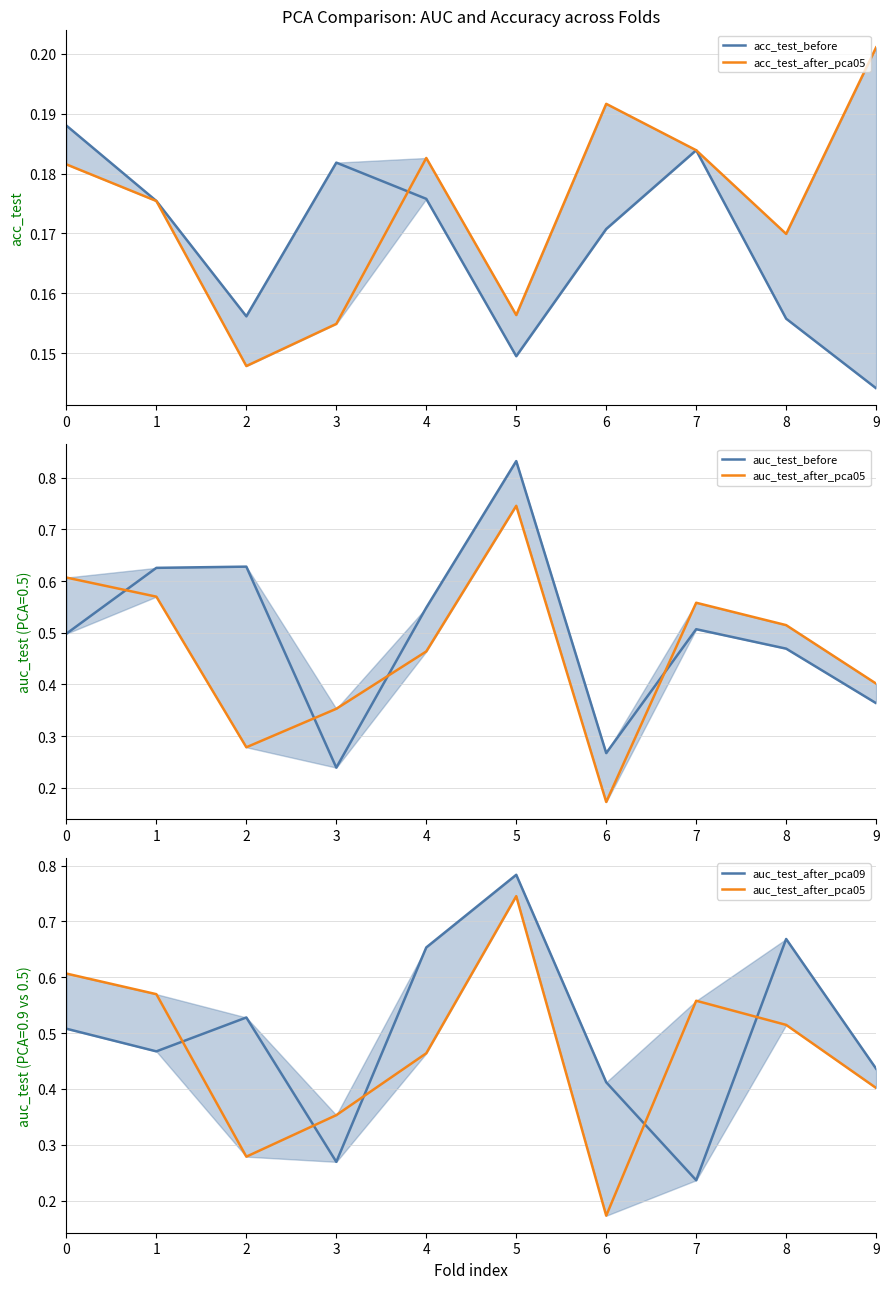

At how many categories does at least one series exceed 0?

10